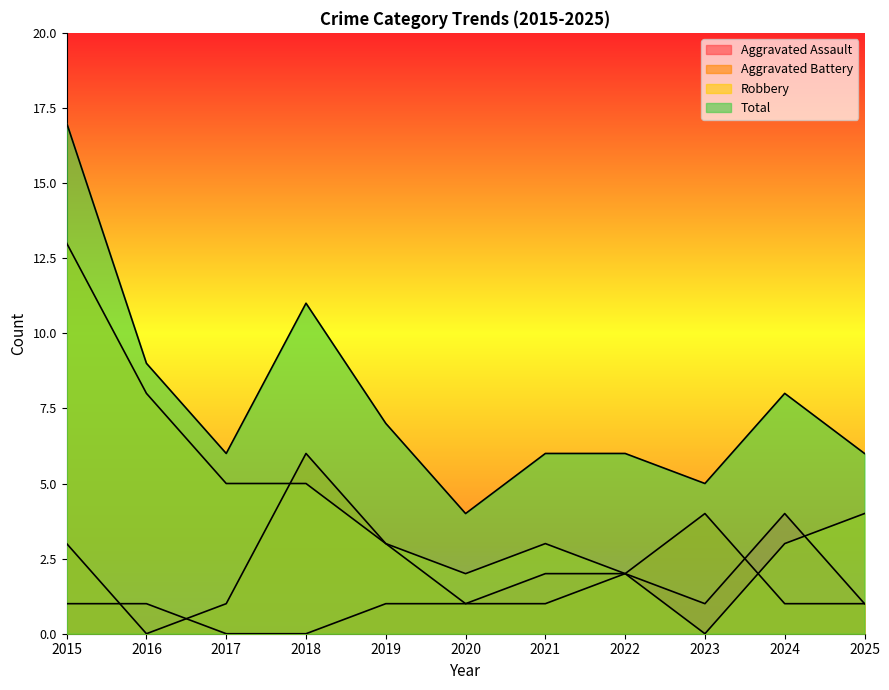

At 2015, list the series in order from largest to smallest.

Total, Robbery, Aggravated Battery, Aggravated Assault